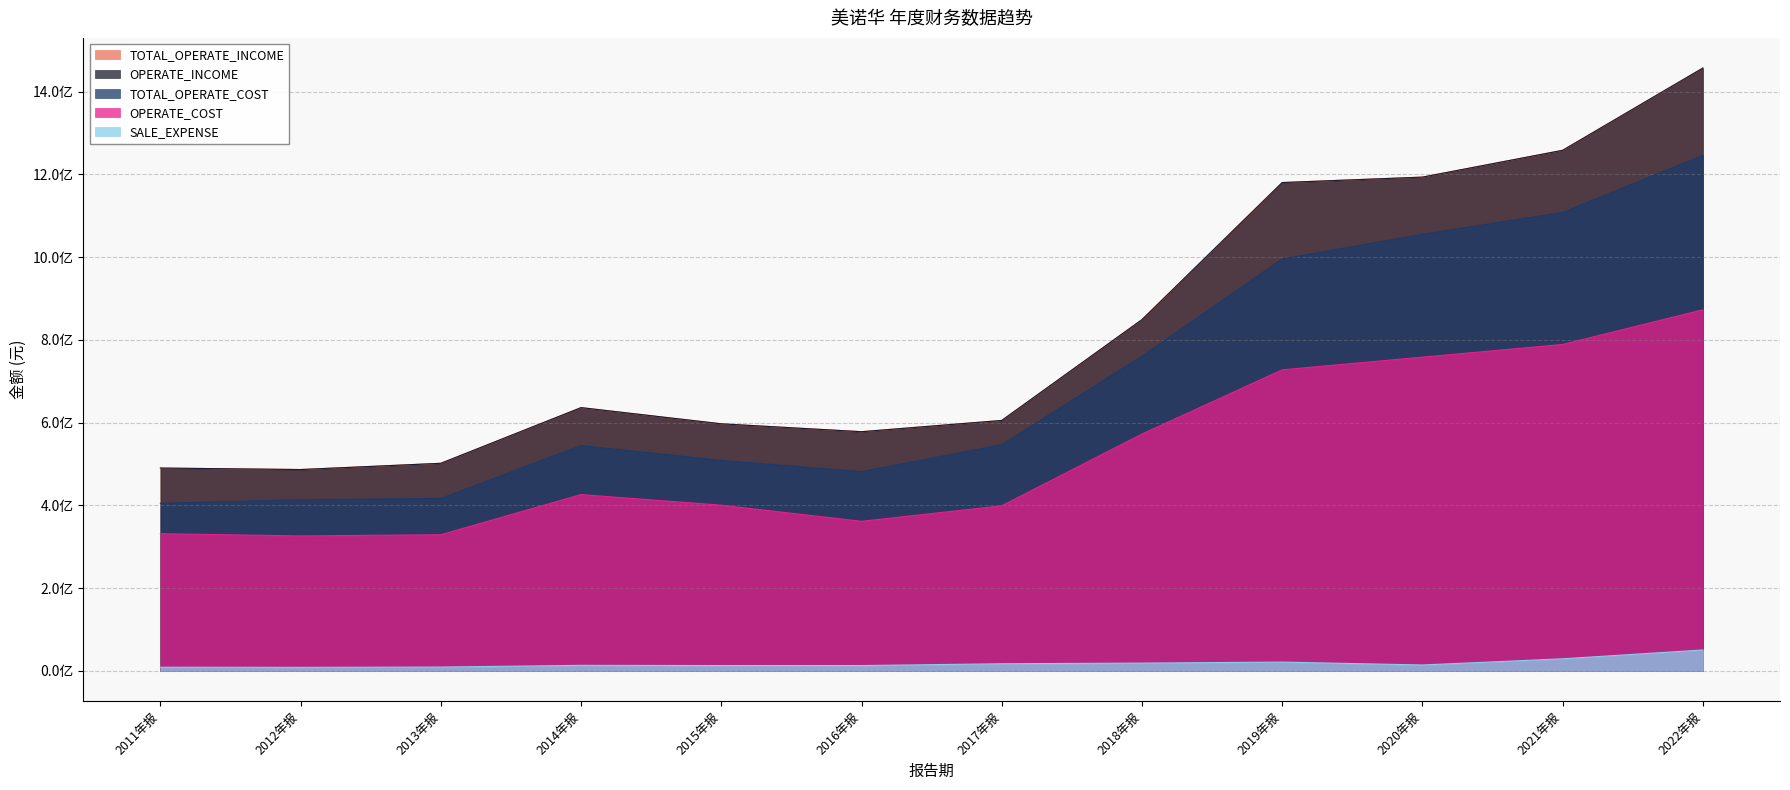

What is the maximum value for OPERATE_INCOME?

1456982442.2